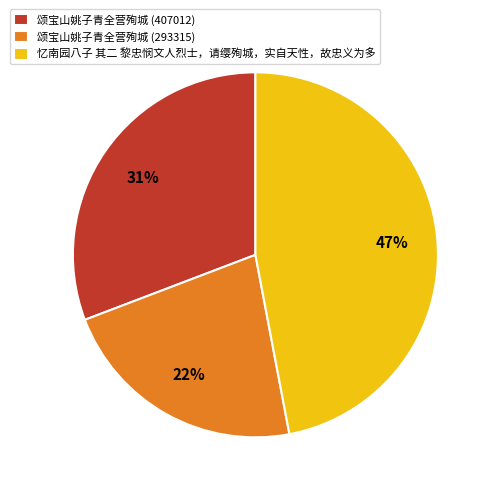

Approximately how many times larger is the value at 忆南园八子 其二 黎忠悯文人烈士，请缨殉城，实自天性，故忠义为多 compared to 颂宝山姚子青全营殉城 (293315)?

2.1